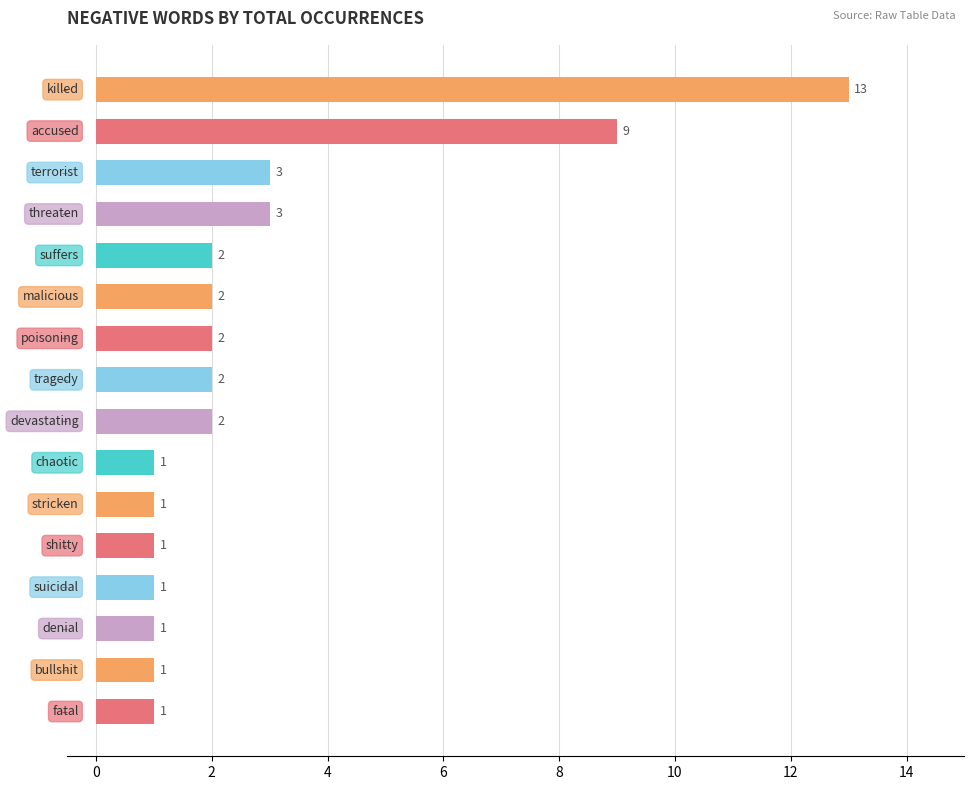

What is the sum of all values?

45